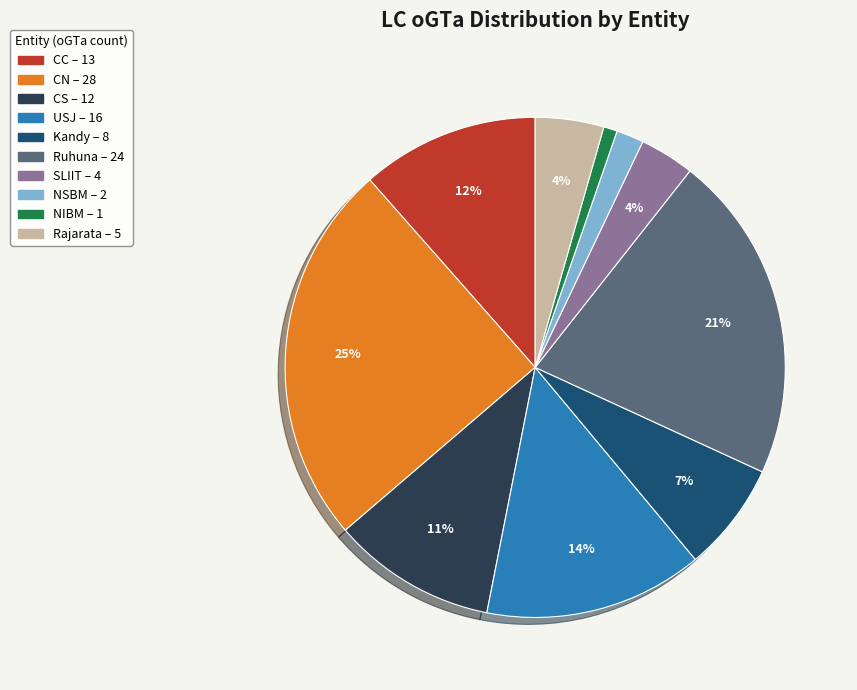

To the nearest percent, what is the difference between the Ruhuna and CN slice percentages?

4%